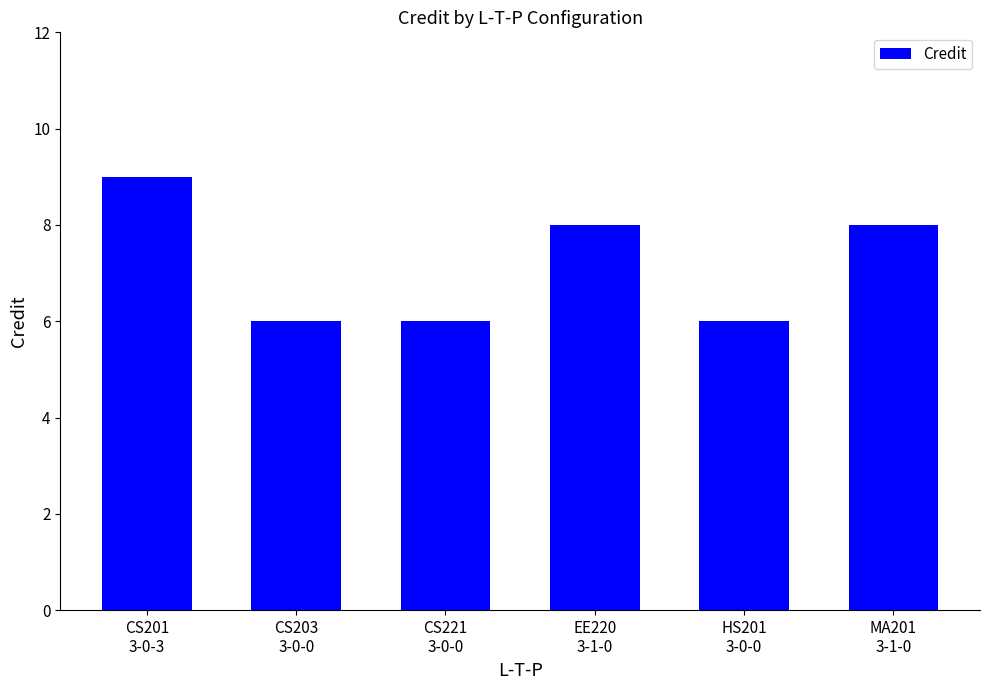

What is the minimum value shown in the chart?

6